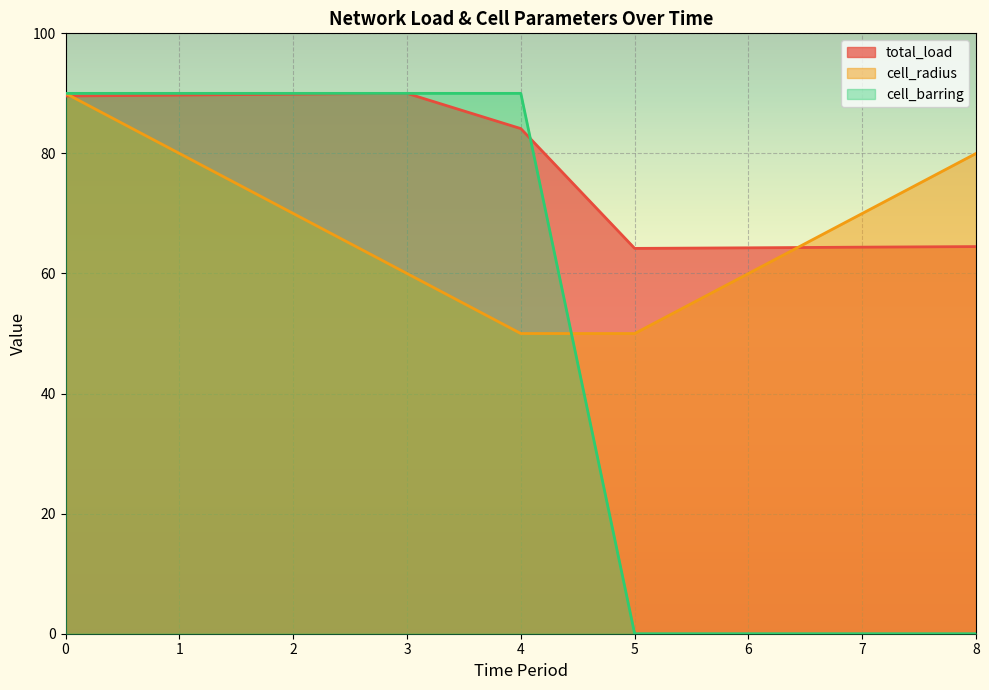

What is the difference between the cell_radius values at 1 and 7?

10.0